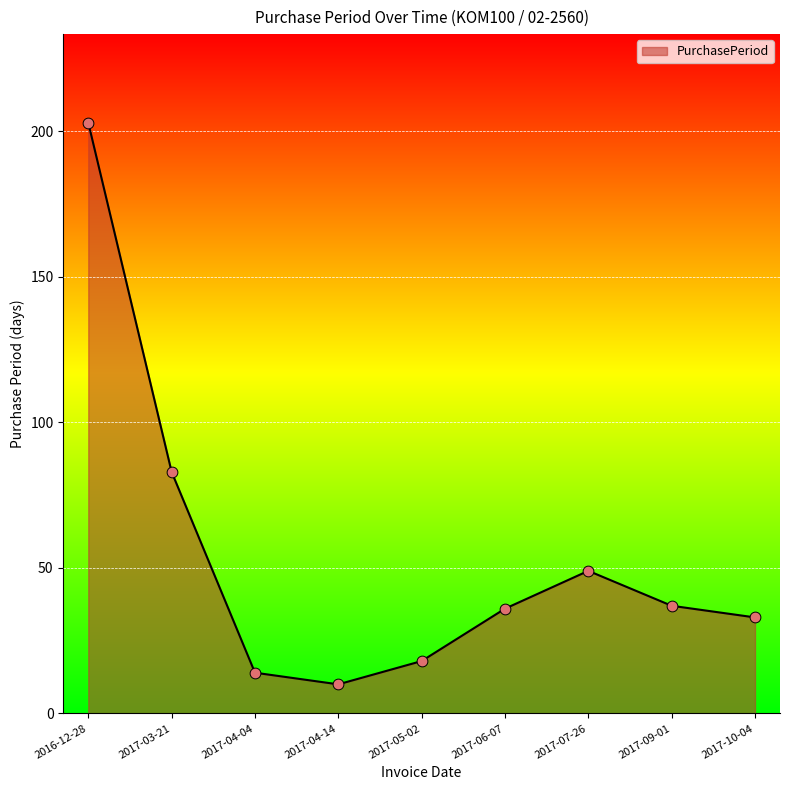

What is the change in value from 2016-12-28 to 2017-03-21?

-120